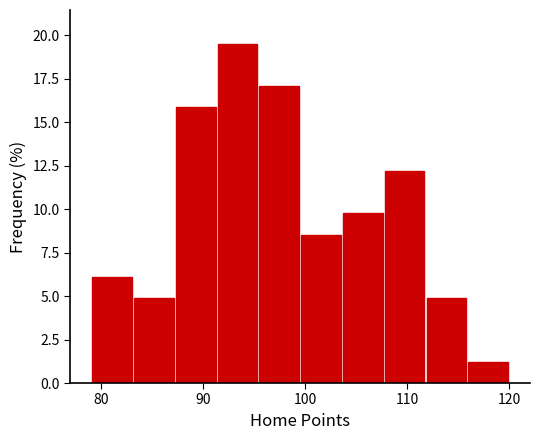

How tall is the bar that spans 103.6 to 107.7 on the x-axis? Neither the bar edges nor the heights are printed on the chart, so give them approximately, as read against the axes.

10.0